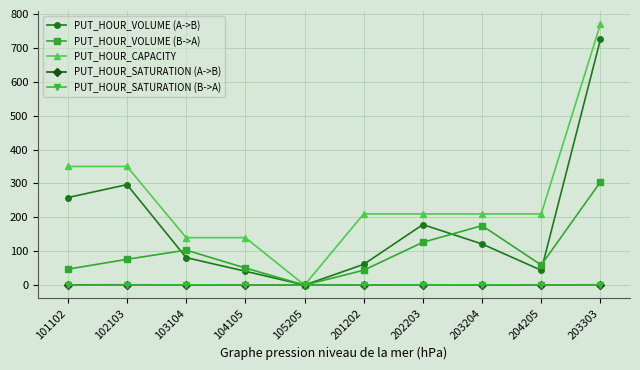

What is the label of the 9th point from the right?

102103